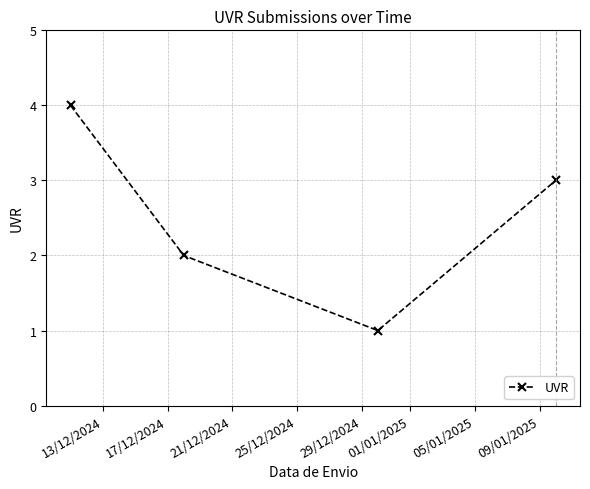

Reading left to right, extract all data points from this chart.

4	2	1	3